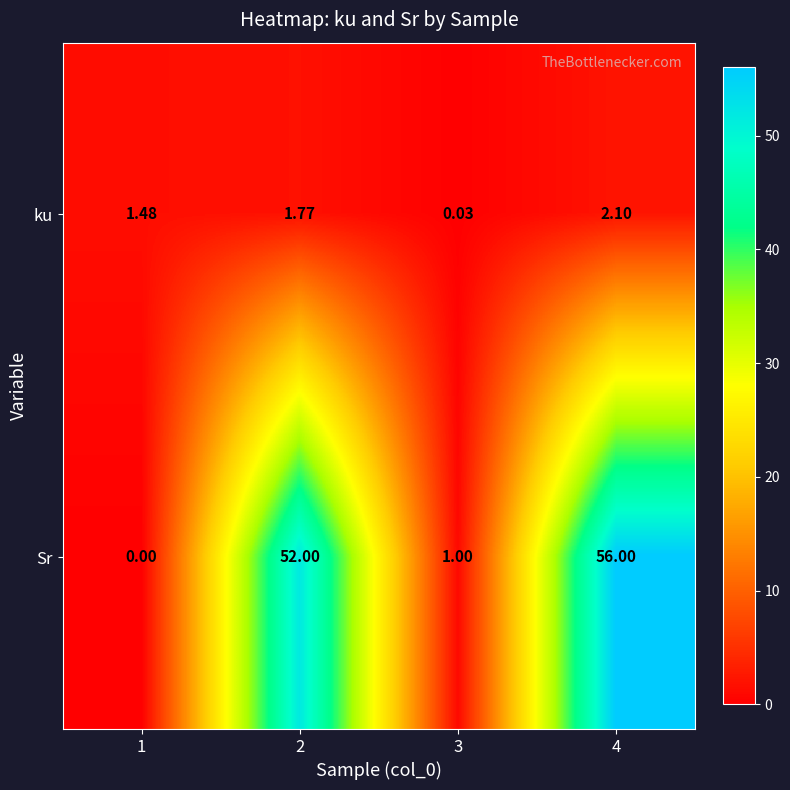

Which series changed the most between 2 and 4?

Sr